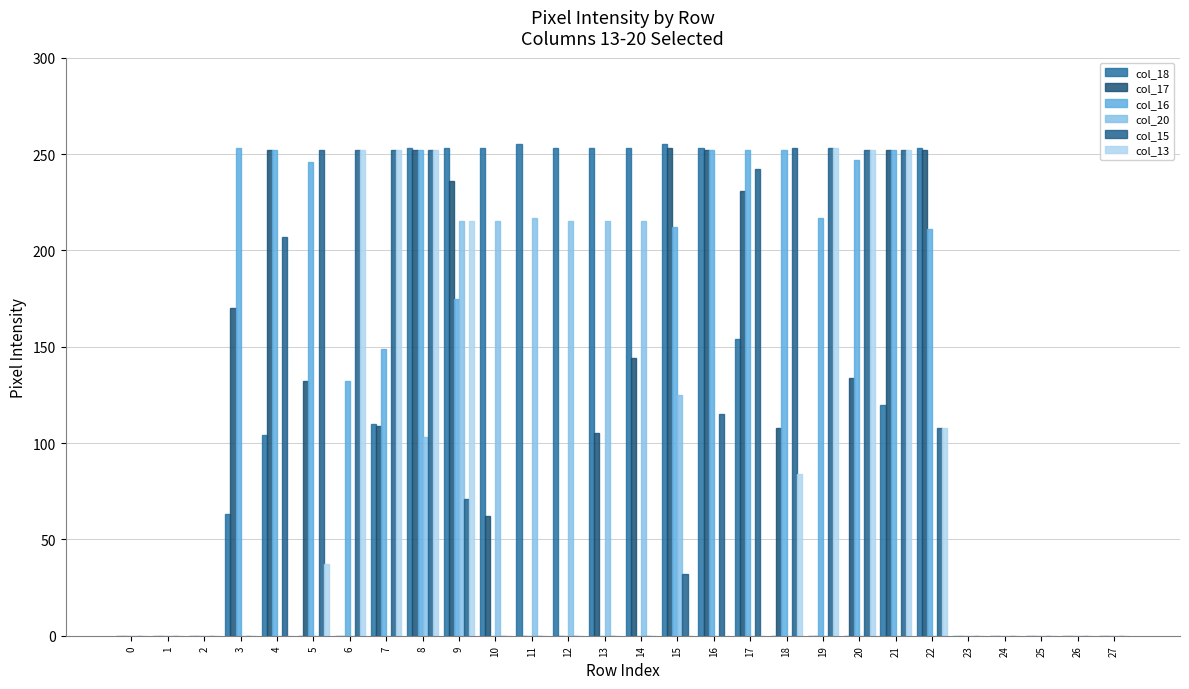

The value of col_13 at 0 is 0. True or false?

True